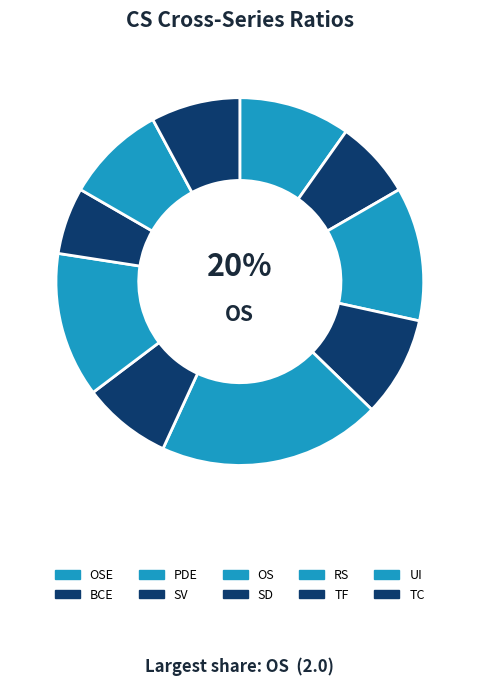

How many segments does this pie chart have?

10